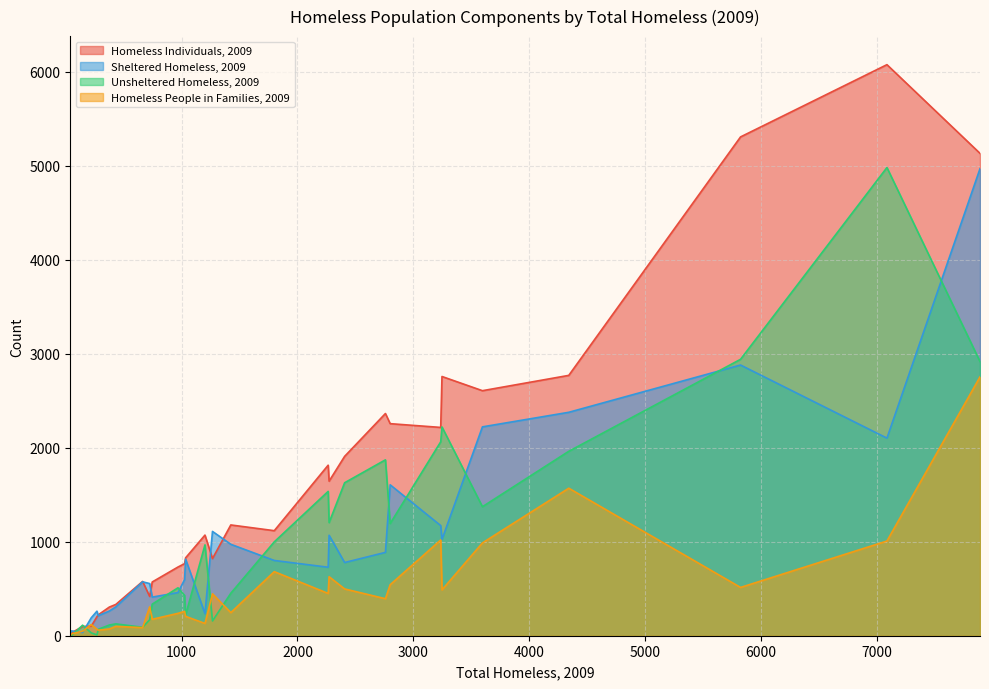

True or false: Homeless Individuals, 2009 has more than 0 interior local peaks.

True